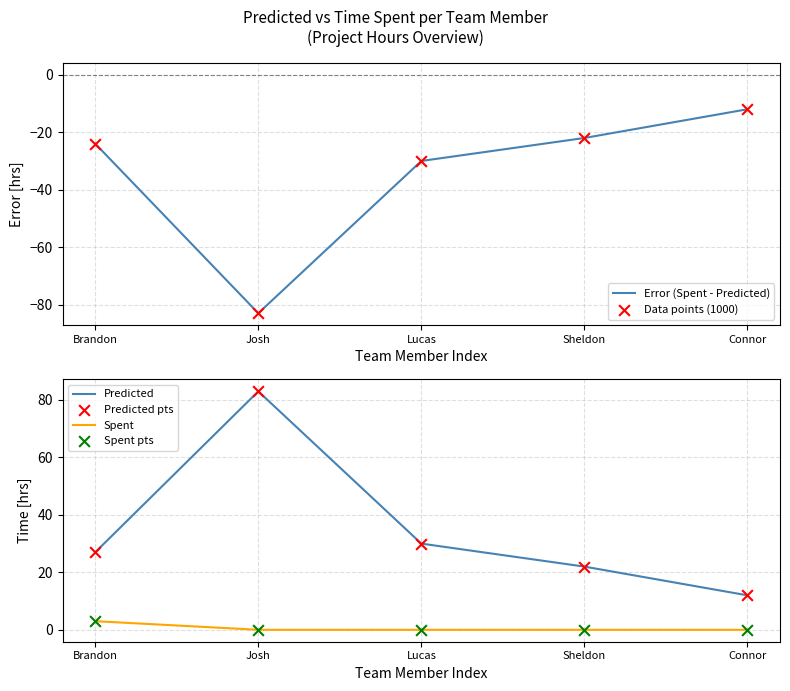

At how many categories does at least one series exceed 25?

3